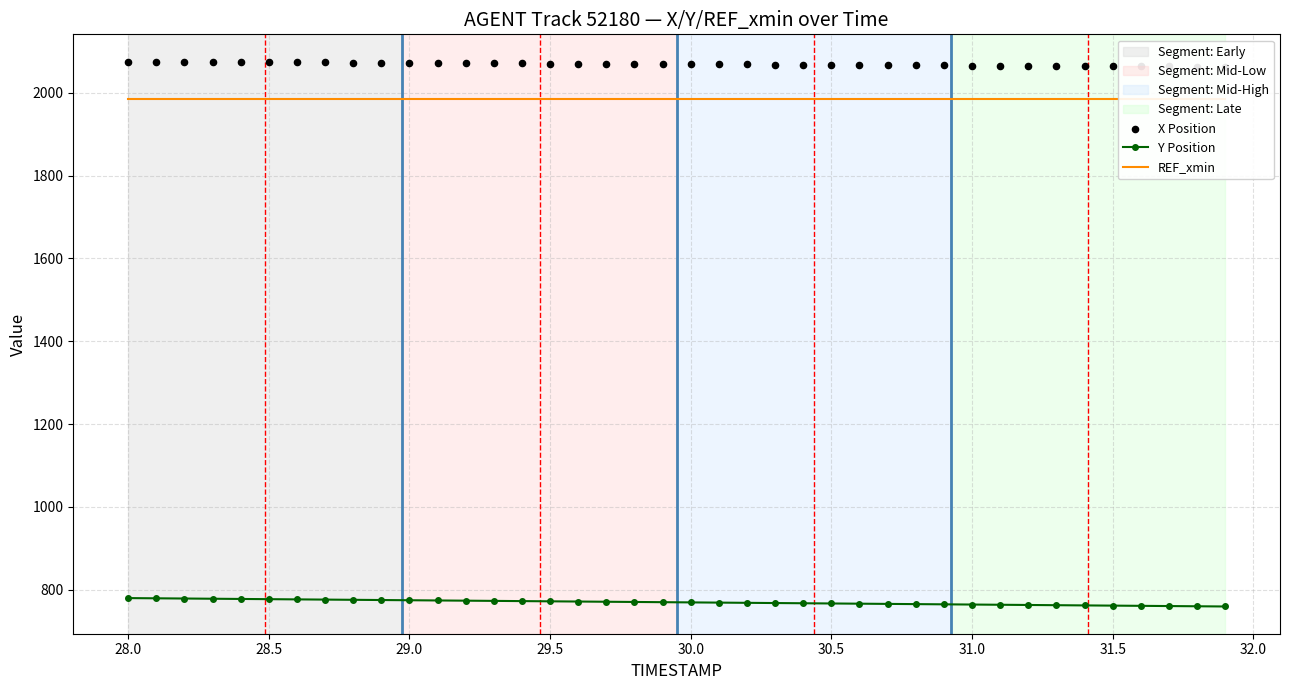

Which series contains the lowest Y value?

Y Position